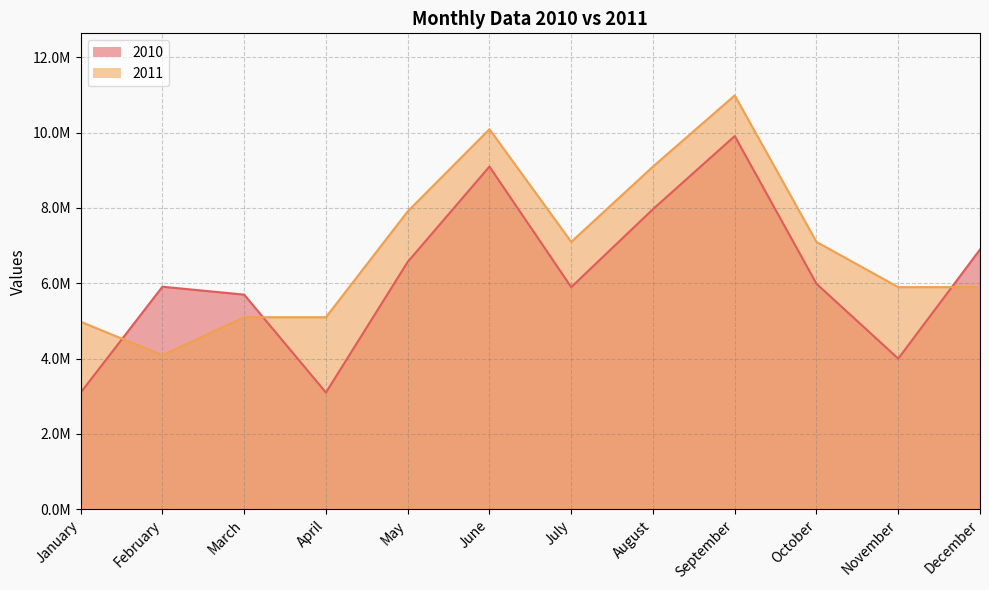

The value of 2011 at April is 8309885. True or false?

False